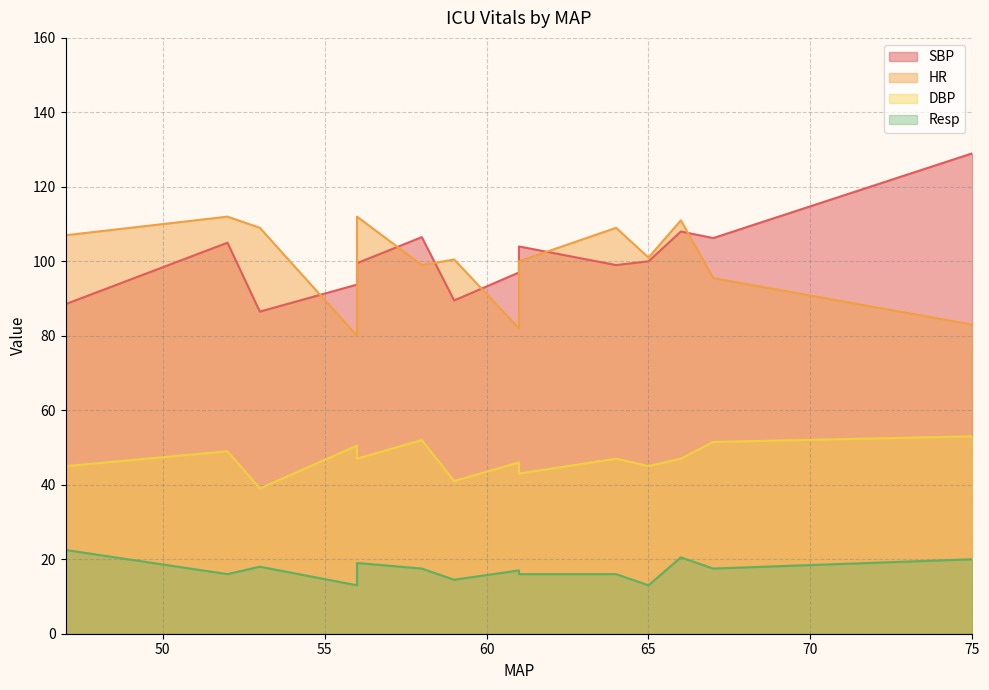

Reading left to right, list all the values displayed in this chart.

SBP: 75=129.0	56=93.8	61=97.0	67=106.2	58=106.5	59=89.5	65=100.0	47=88.5	52=105.0	56=99.5	64=99.0	53=86.5	61=104.0	66=108.0
HR: 75=83.0	56=80.0	61=82.0	67=95.5	58=99.0	59=100.5	65=101.0	47=107.0	52=112.0	56=112.0	64=109.0	53=109.0	61=100.0	66=111.0
DBP: 75=53.0	56=50.5	61=46.0	67=51.5	58=52.0	59=41.0	65=45.0	47=45.0	52=49.0	56=47.0	64=47.0	53=39.0	61=43.0	66=47.0
Resp: 75=20.0	56=13.0	61=17.0	67=17.5	58=17.5	59=14.5	65=13.0	47=22.5	52=16.0	56=19.0	64=16.0	53=18.0	61=16.0	66=20.5